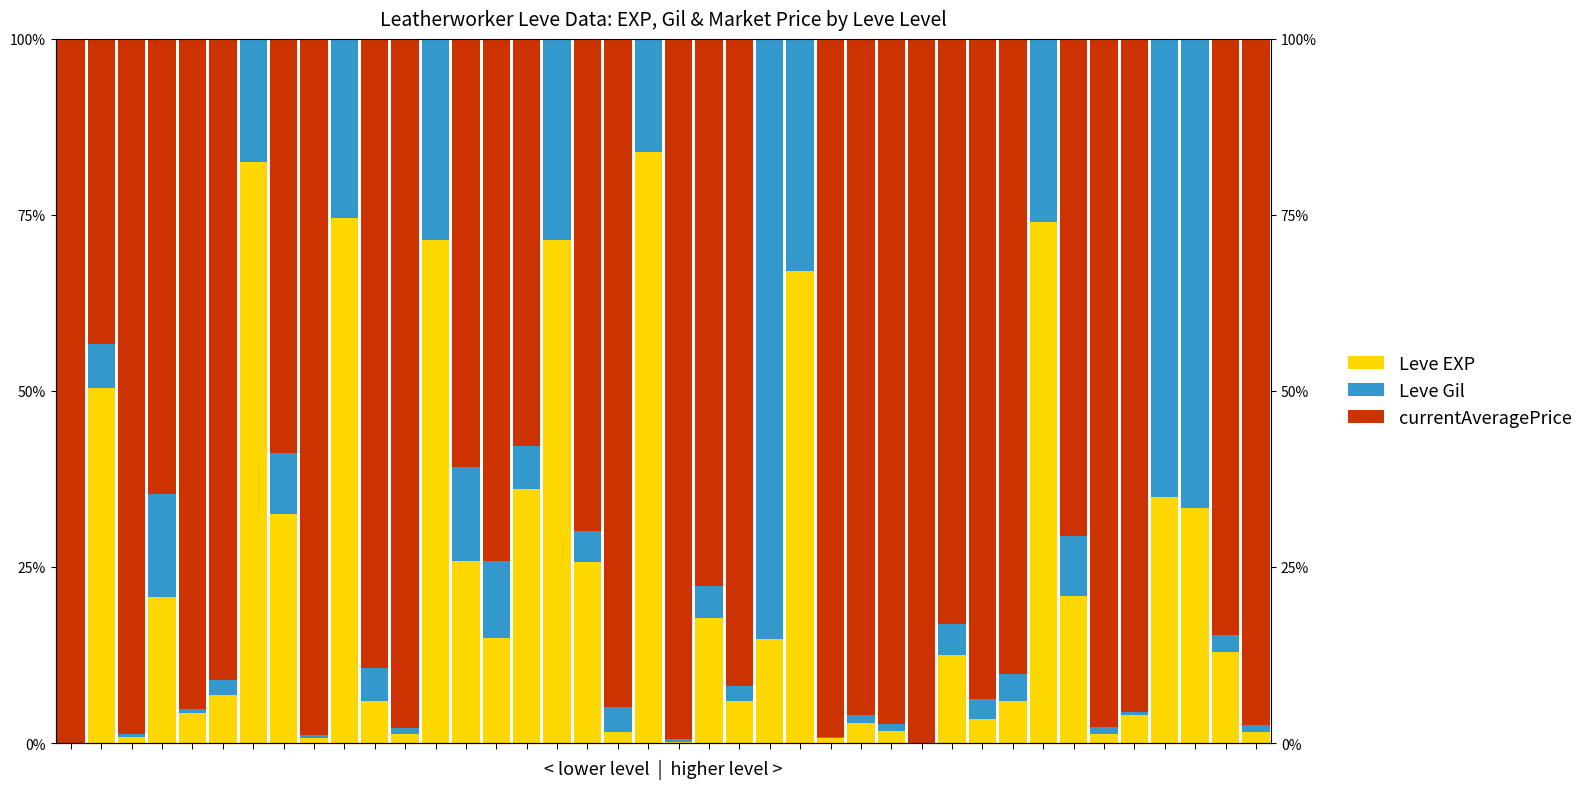

Is it true that Leve Gil equals 0.7 at 37?

True